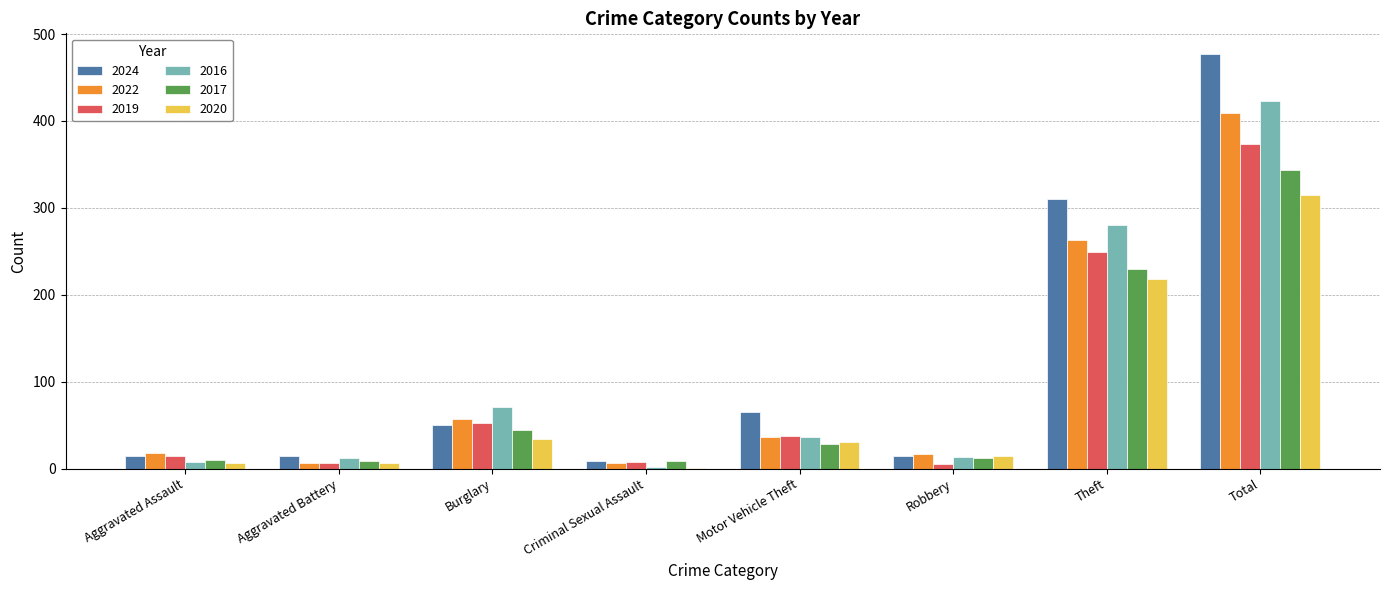

Are the bars horizontal?

No